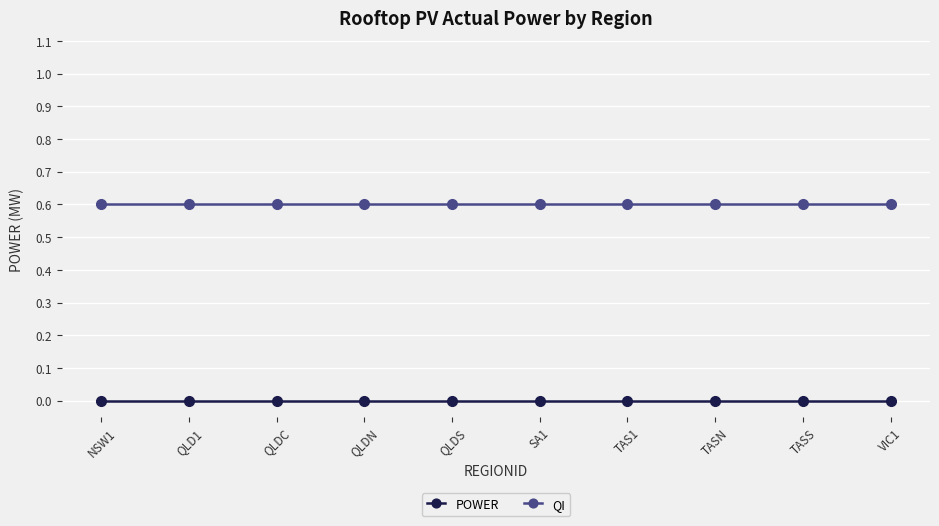

Is it true that QI equals 0.6 at QLDS?

True